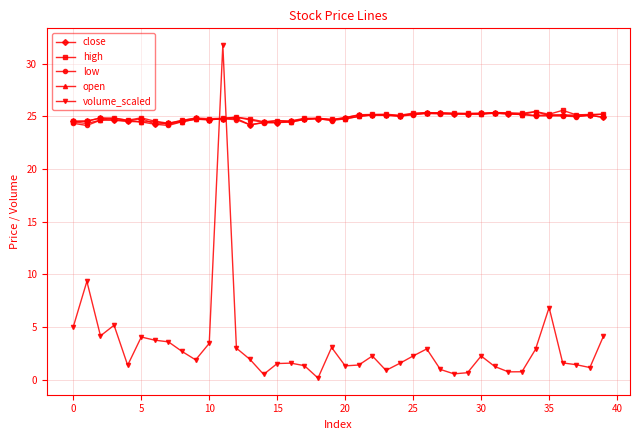

Which series has the widest spread of values?

volume_scaled